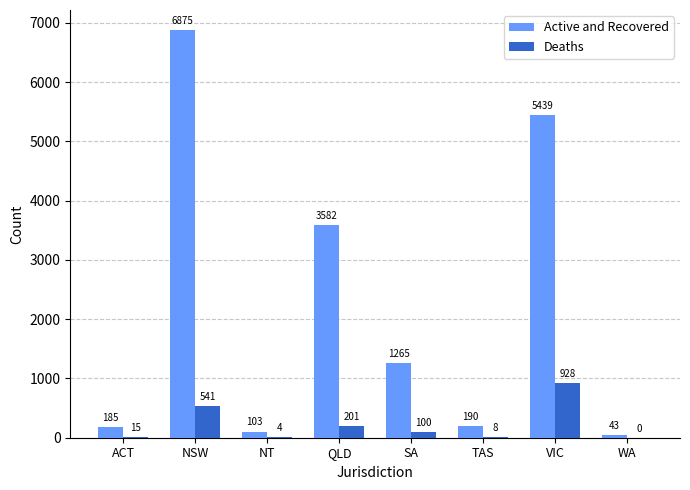

Are the bars grouped side by side (vs. stacked)?

Yes